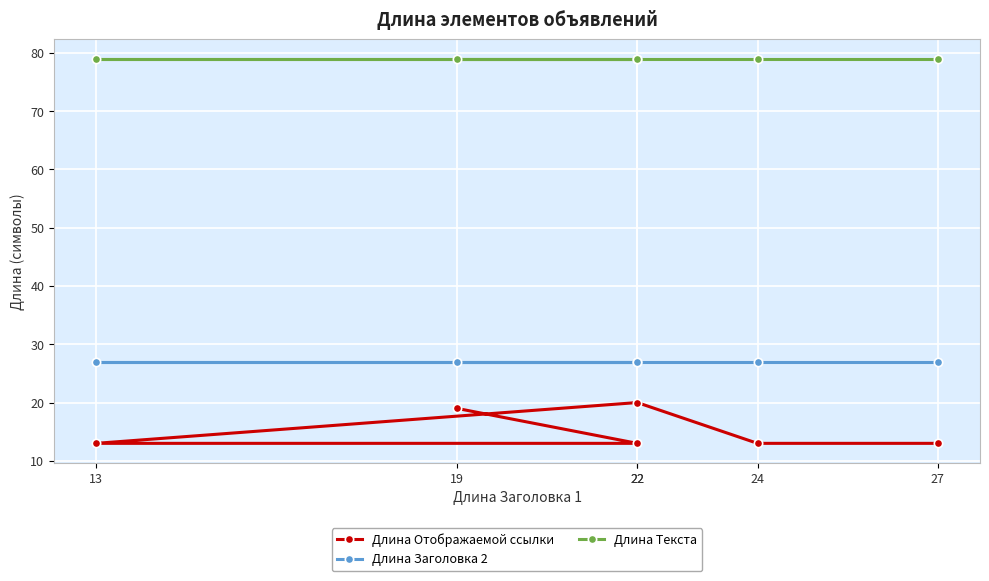

At which label is Длина Текста closest to 79?

19